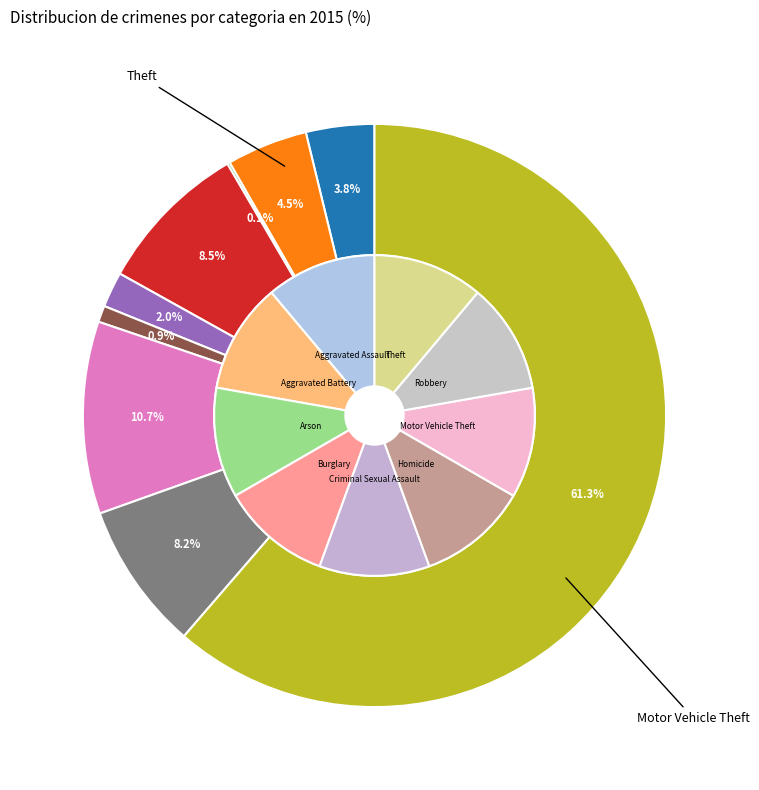

How many segments does this pie chart have?

9